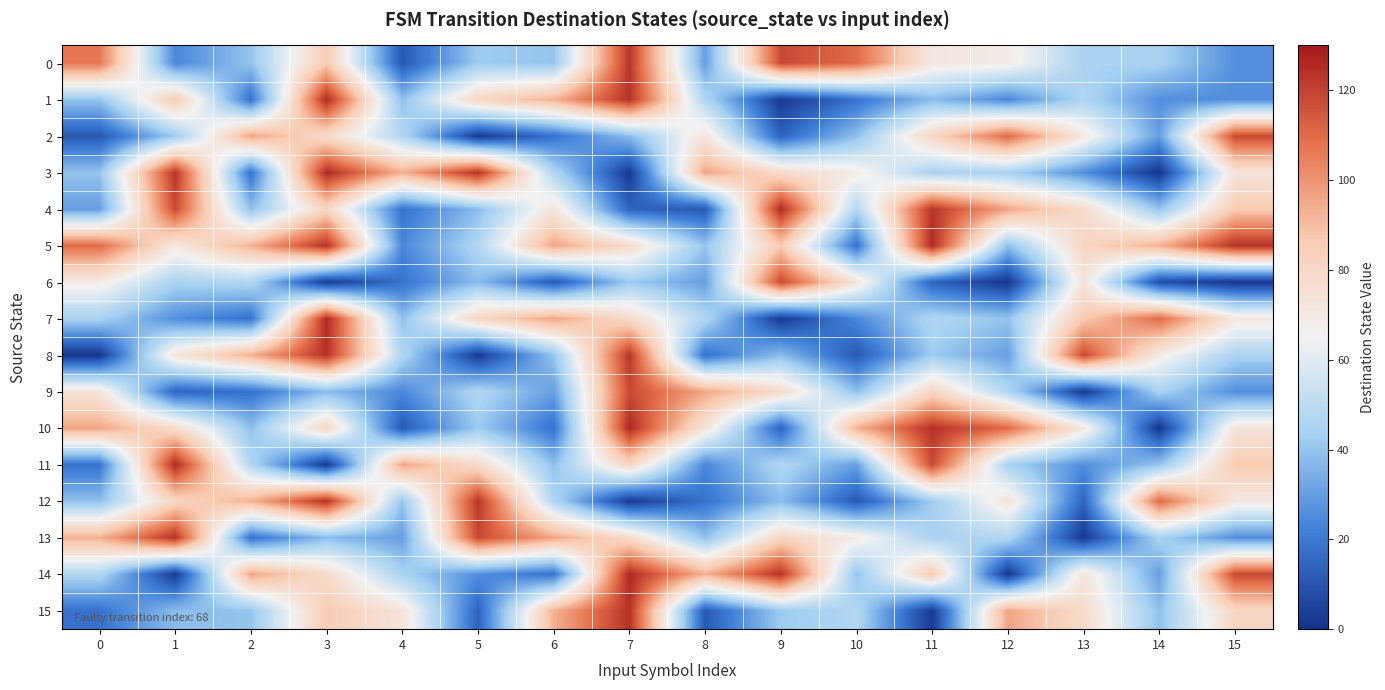

What is the total value across all series at 1?

1071